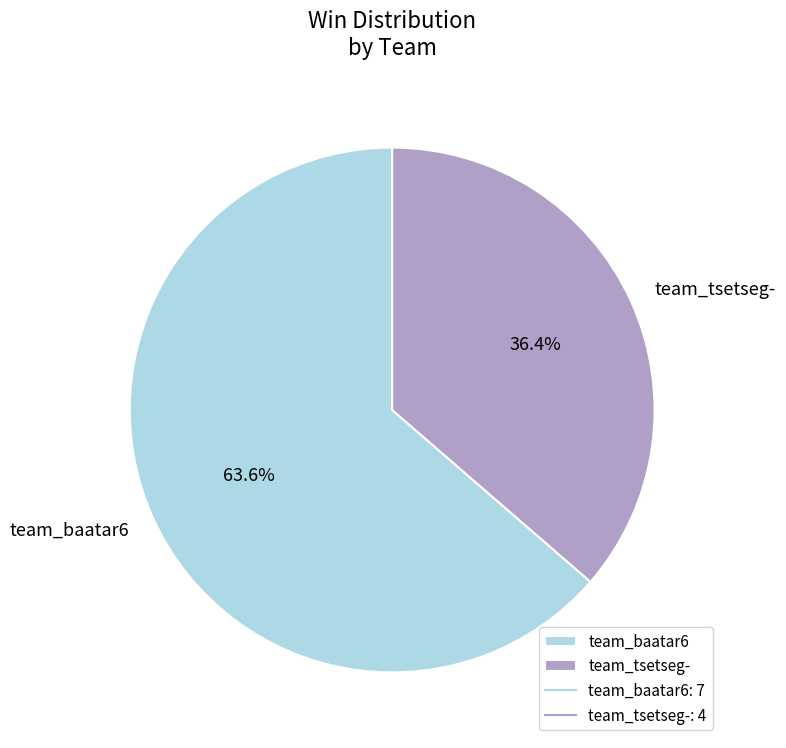

Which category has the biggest portion of the pie?

team_baatar6